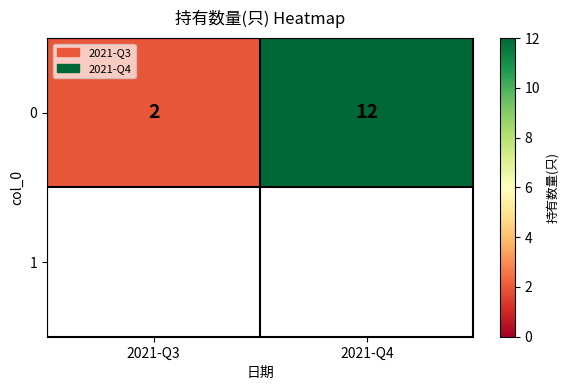

Reading left to right, extract all data points from this chart.

2021-Q3=2	2021-Q4=12